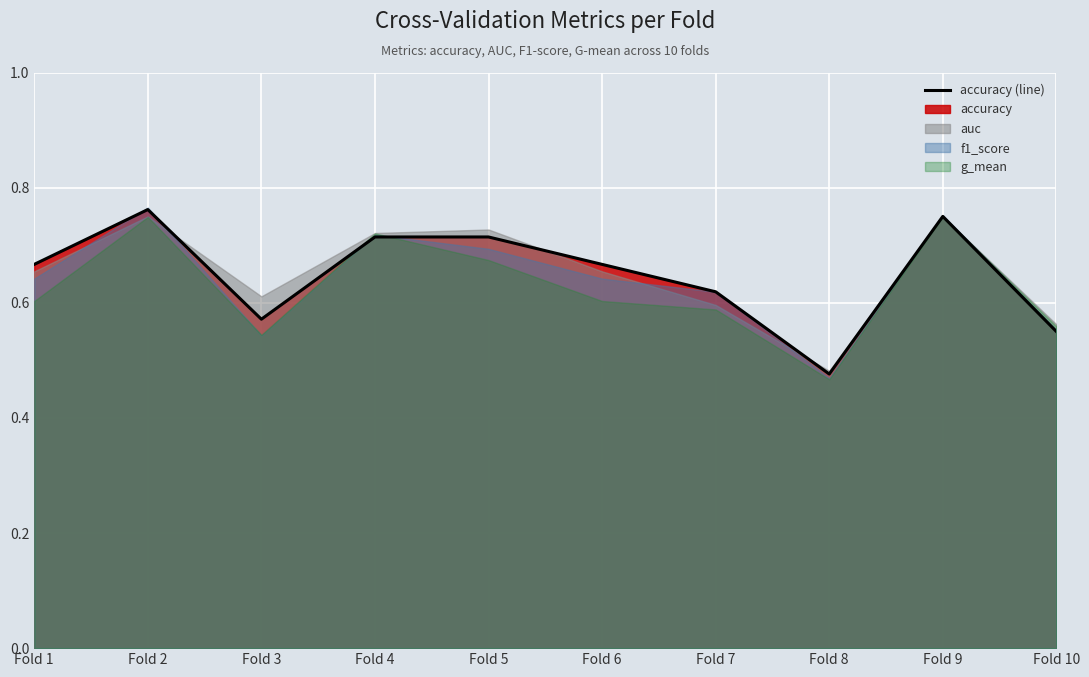

What is the smallest value displayed?

0.5